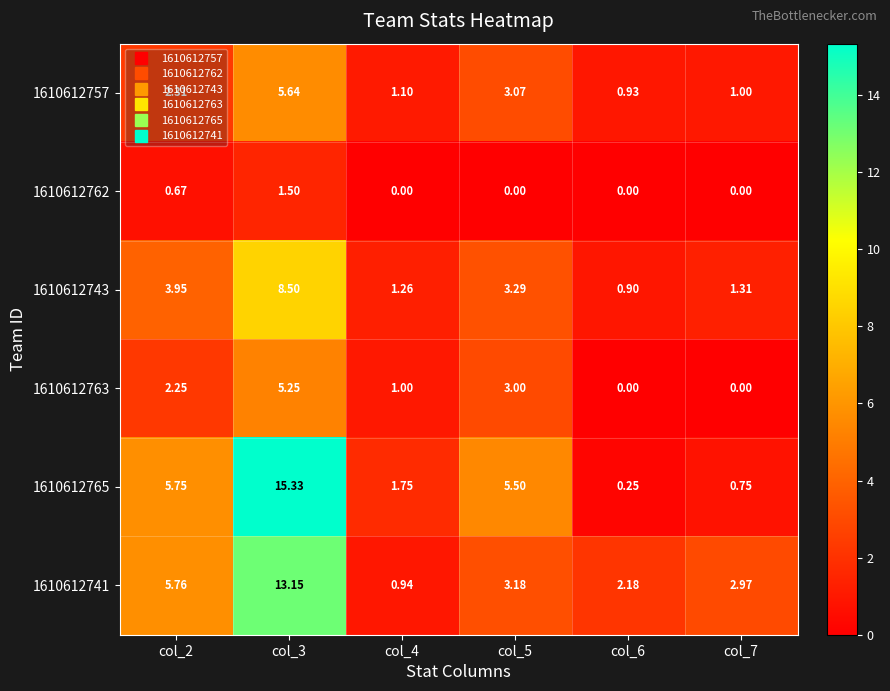

Is the value of 1610612741 at col_4 greater than the value of 1610612757 at col_3?

No